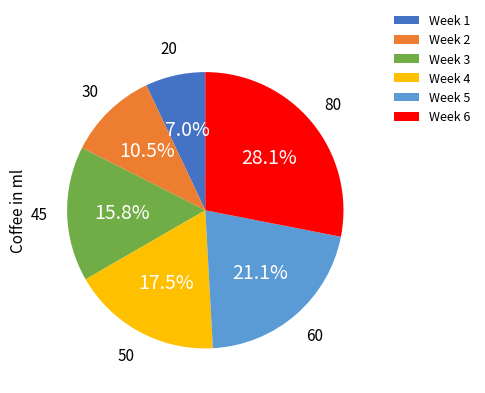

What is the ratio of the value at Week 6 to the value at Week 1?

4.0